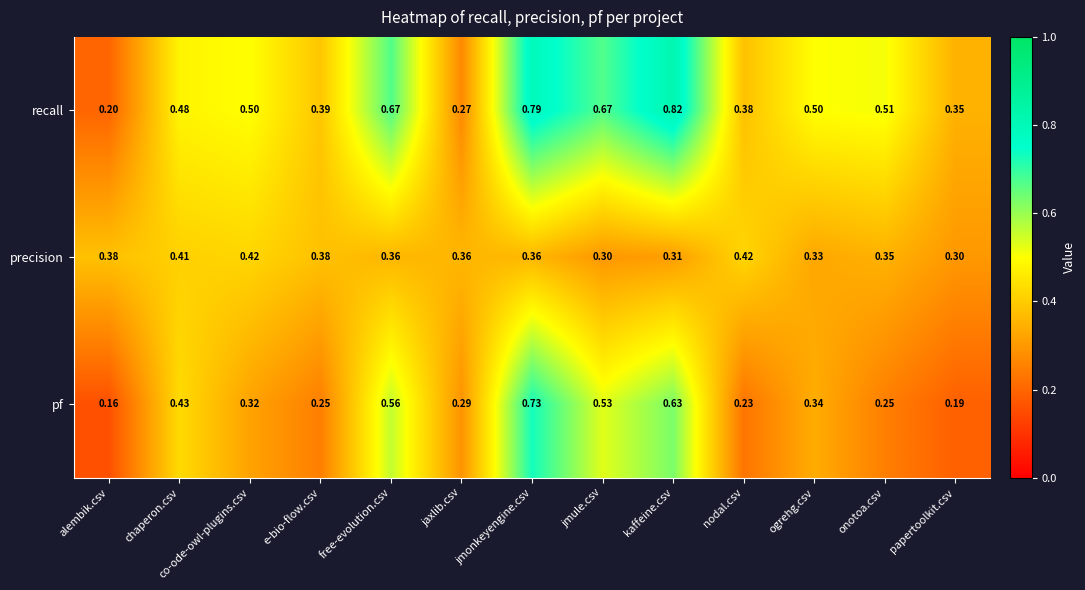

Where is recall nearest to the value 0?

alembik.csv